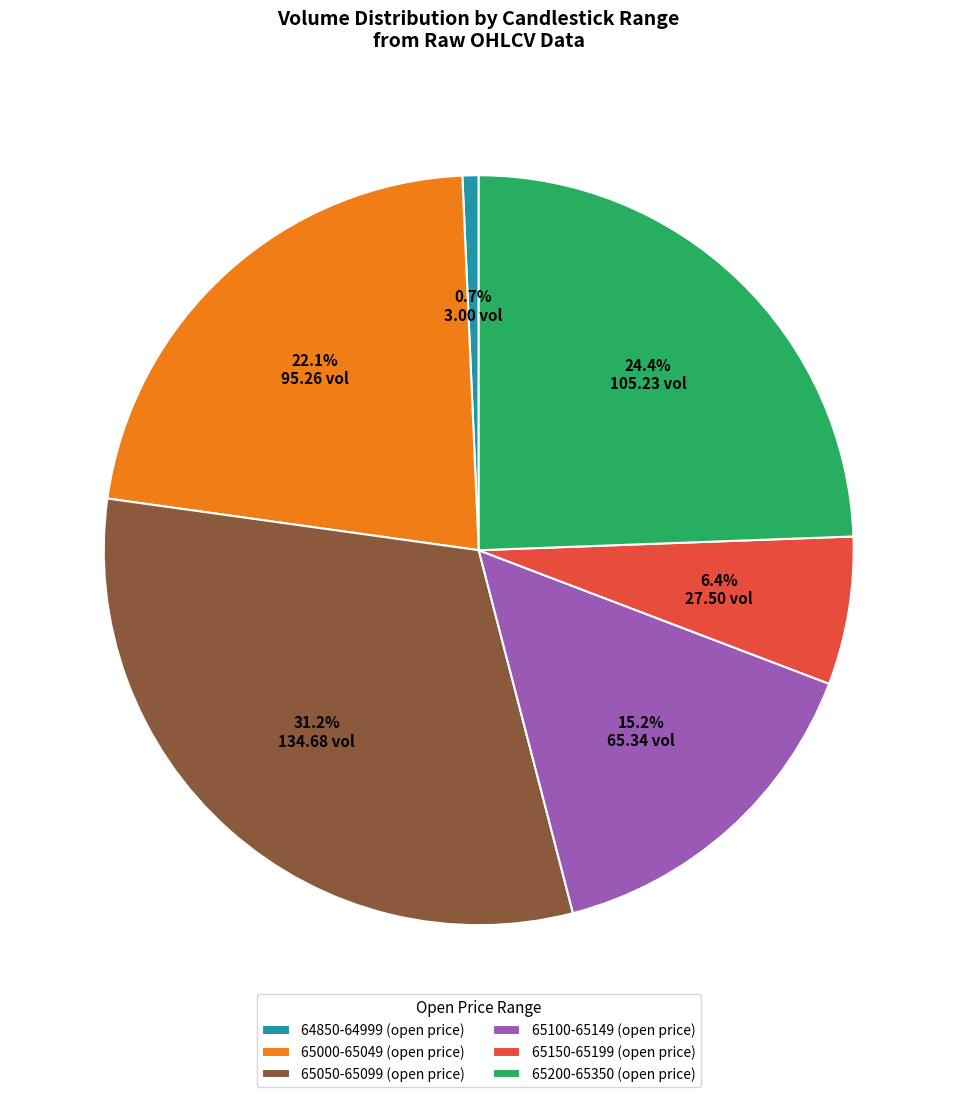

Which category has the smallest portion of the pie?

64850-64999 (open price)